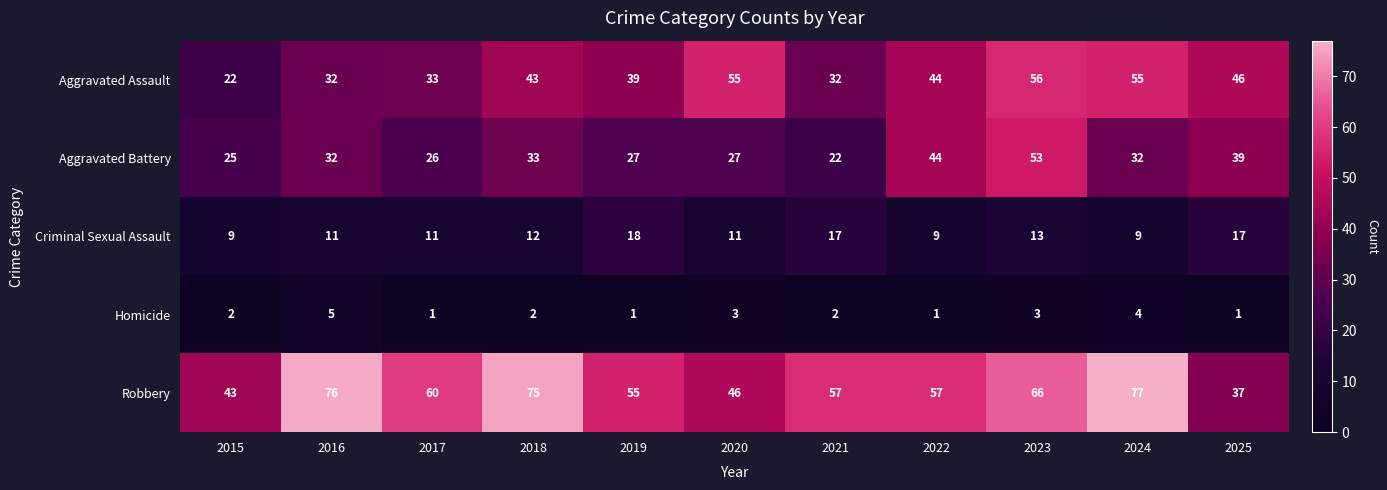

List the series in order of their peak value, lowest first.

Homicide, Criminal Sexual Assault, Aggravated Battery, Aggravated Assault, Robbery